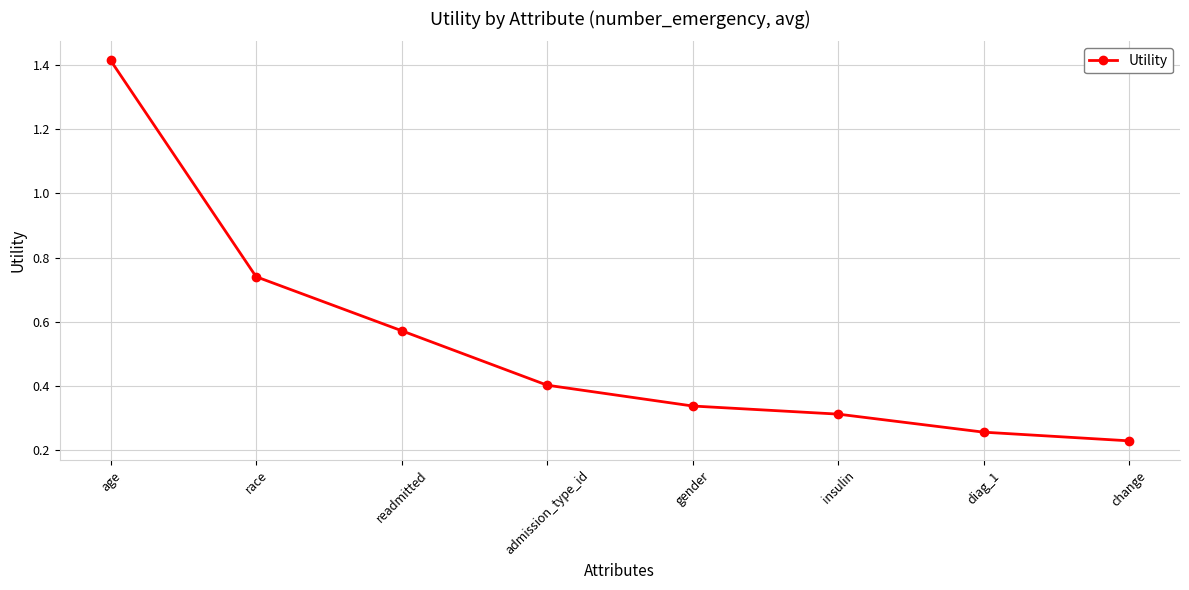

At which label is the value closest to 0?

change